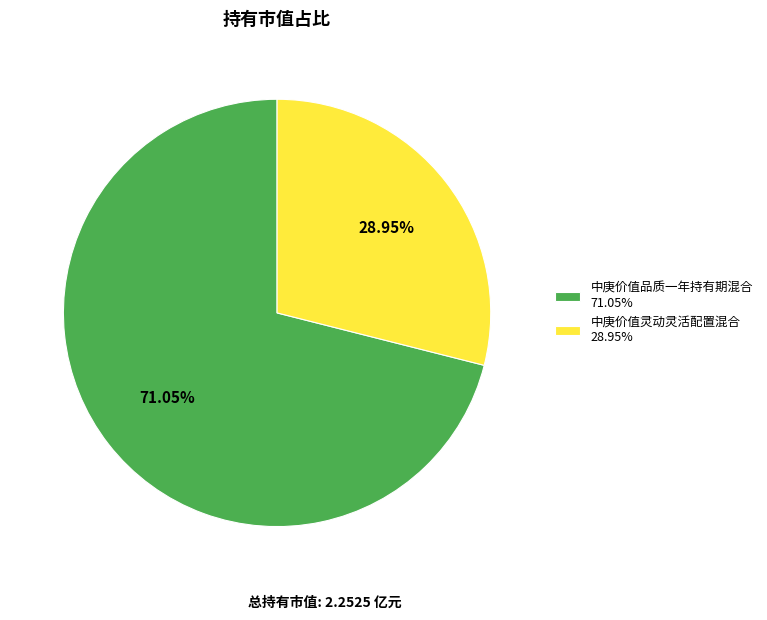

Rank the categories by value from highest to lowest.

中庚价值品质一年持有期混合, 中庚价值灵动灵活配置混合